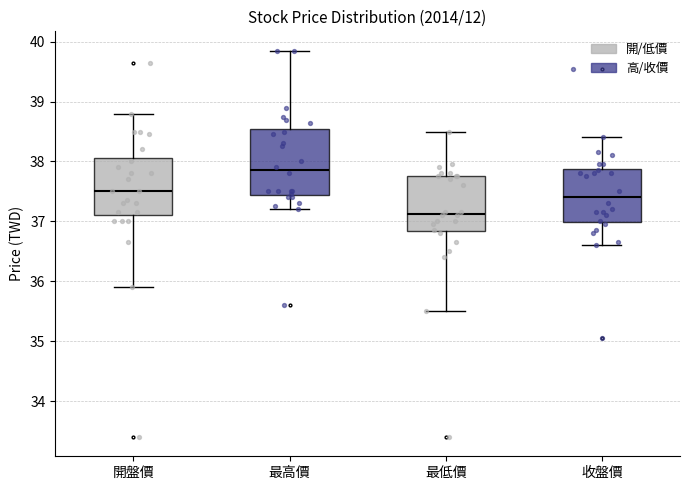

Reading left to right, transcribe this box plot: for each box, give where its median line is, the range the box spans, and where its two whiskers end, as read against the y-axis. The values are not printed on the chart, so give them approximately, as read against the axis.

開盤價: median 37.5, box 37.1 to 38.1, whiskers 35.9 to 38.8
最高價: median 37.9, box 37.4 to 38.5, whiskers 37.2 to 39.9
最低價: median 37.1, box 36.8 to 37.8, whiskers 35.5 to 38.5
收盤價: median 37.4, box 37.0 to 37.9, whiskers 36.6 to 38.4